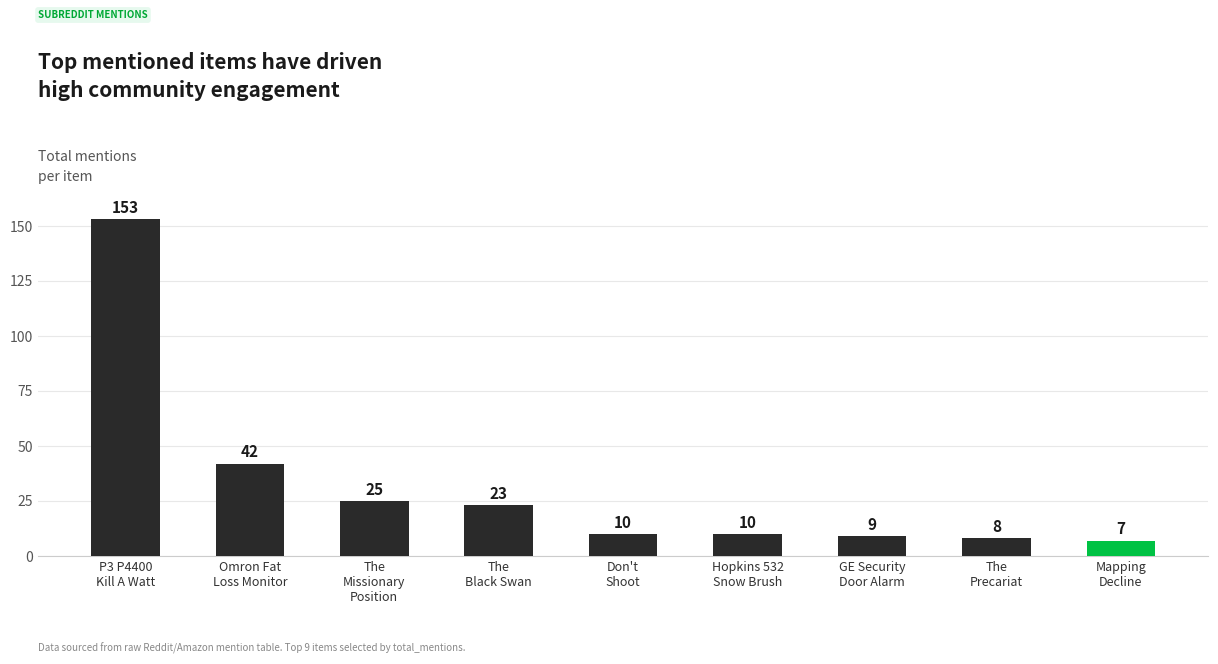

What is the average value?

32